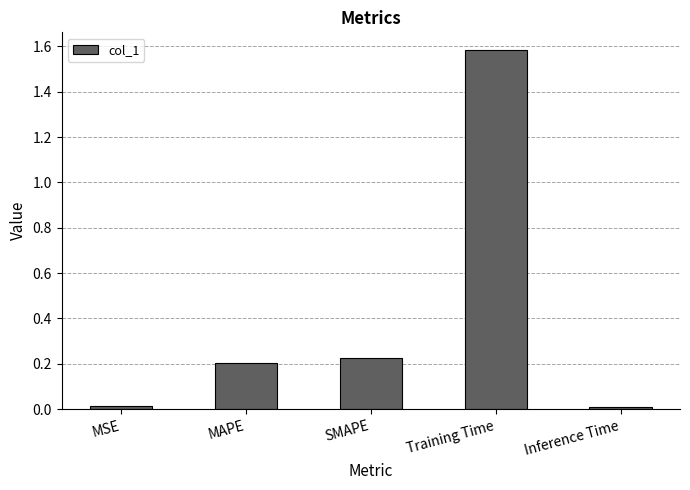

The value at Training Time is 2.4. True or false?

False